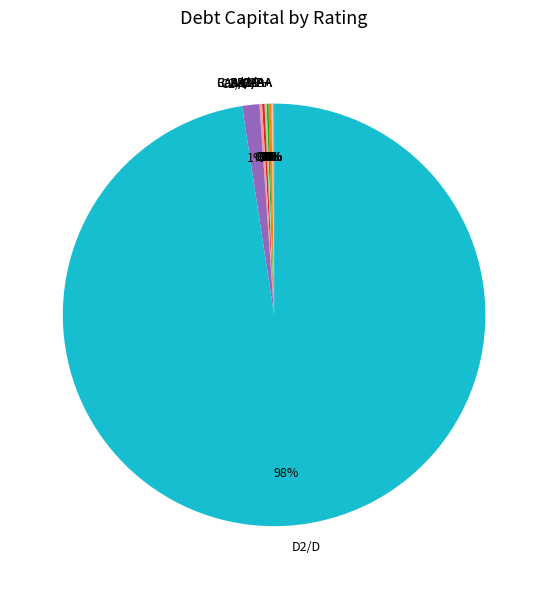

Which slice is the largest?

D2/D